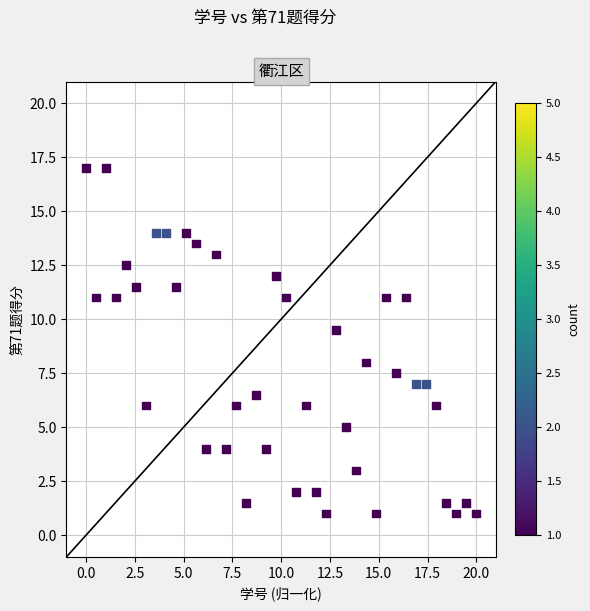

What Y value in the scatter plot is closest to 9?

9.5